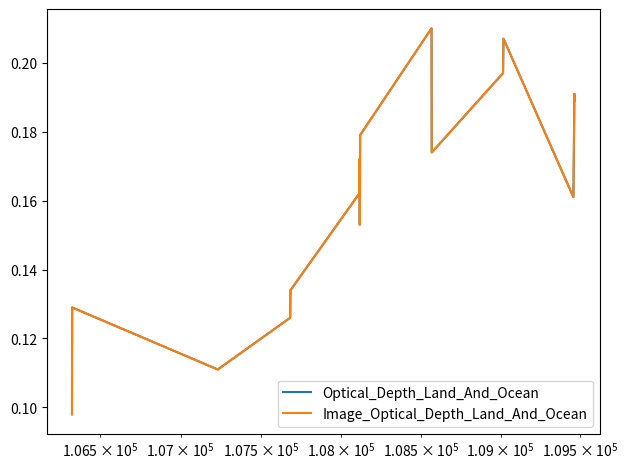

True or false: Optical_Depth_Land_And_Ocean and Image_Optical_Depth_Land_And_Ocean intersect in this chart.

False